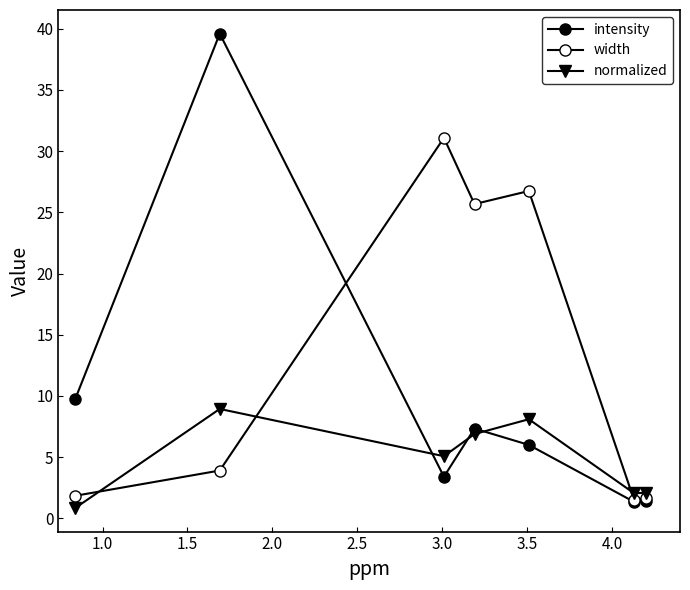

What is the sum of all intensity values?

68.9